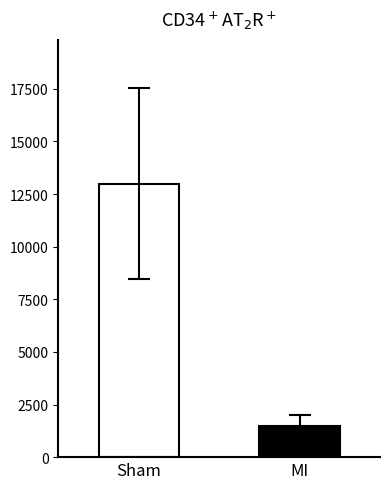

What is the smallest value displayed?

1494